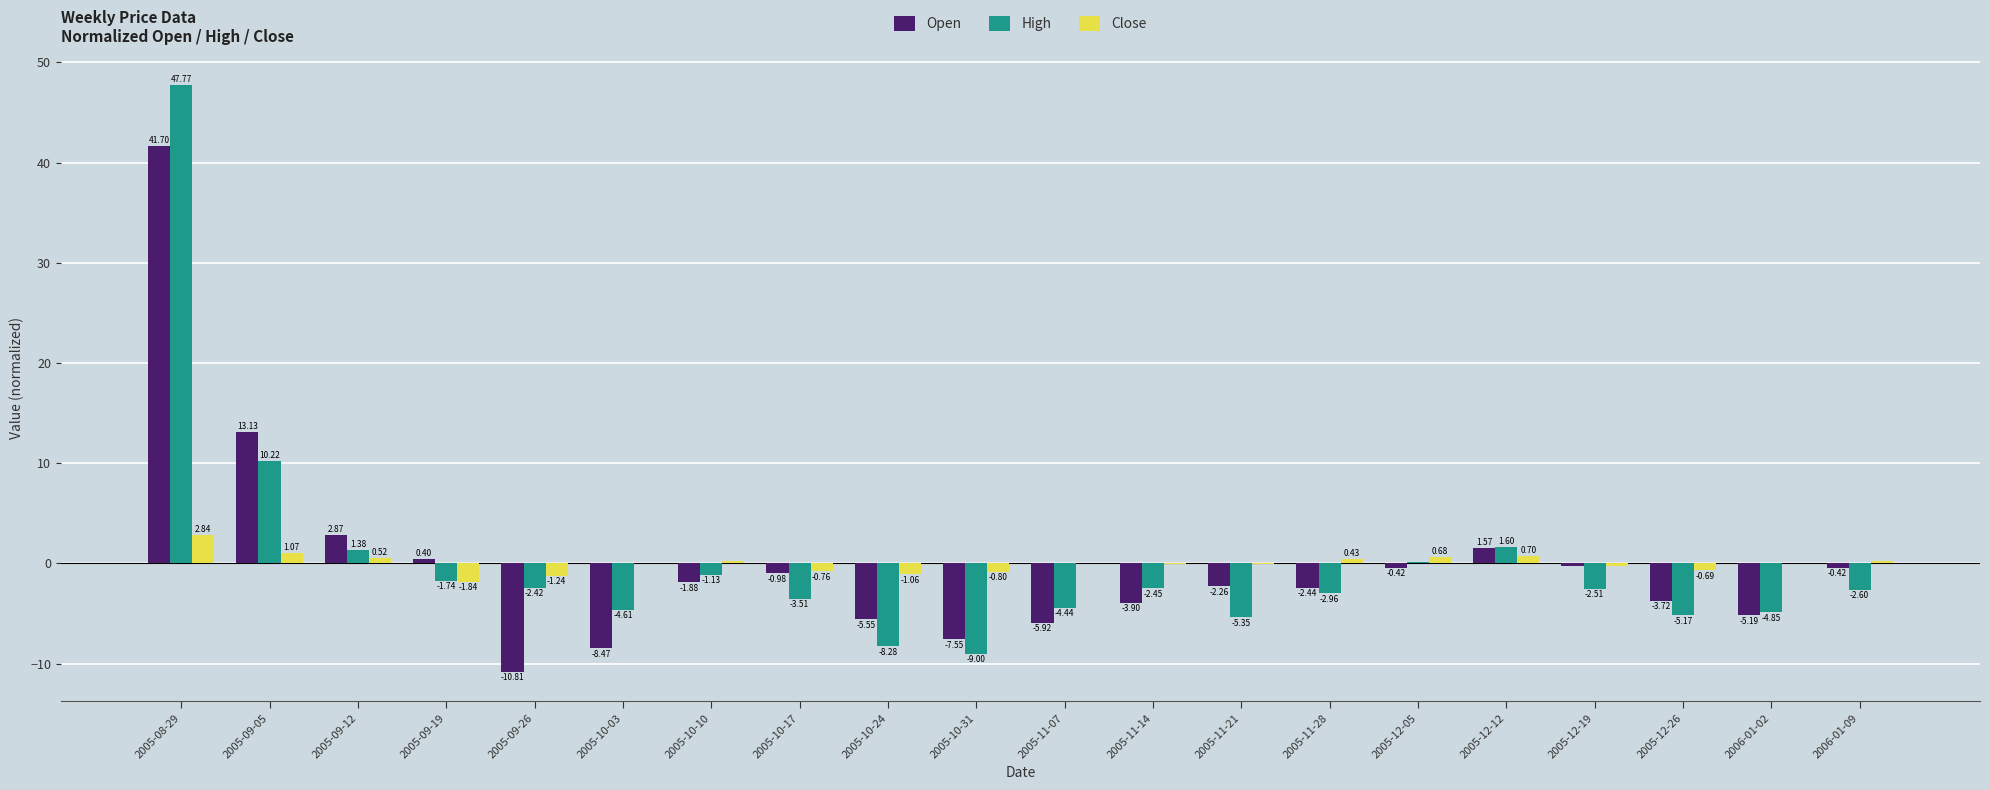

Is the value of High at 2005-09-19 greater than the value of Open at 2005-08-29?

No